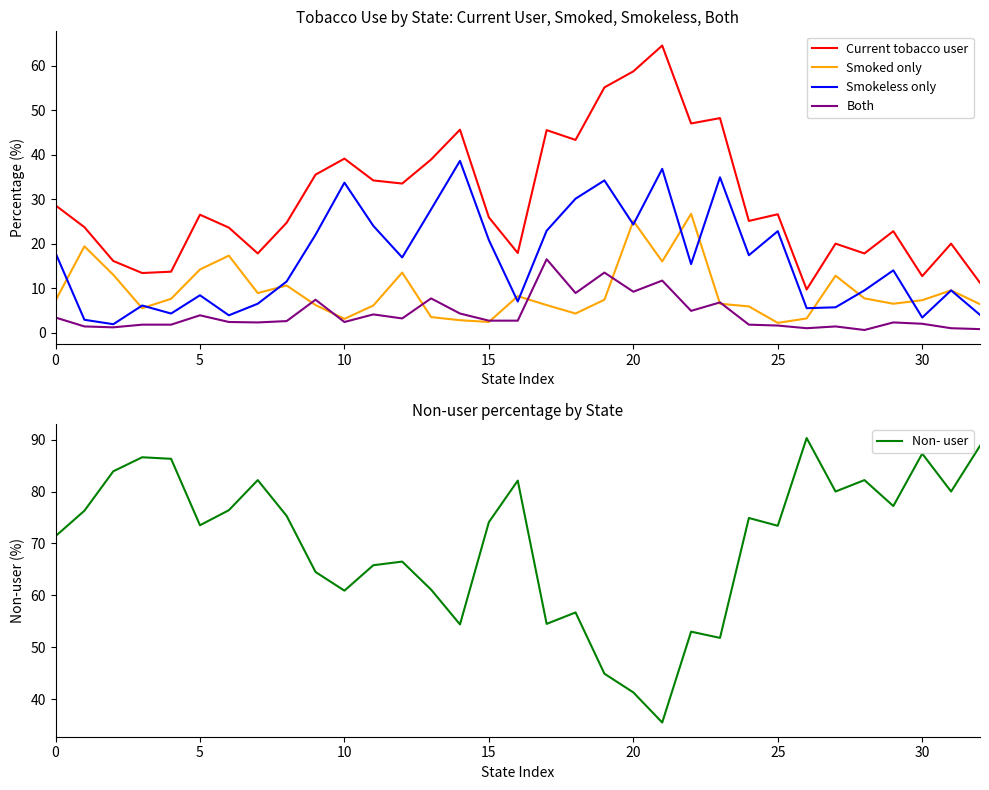

Which series has the widest spread of values?

Current tobacco user